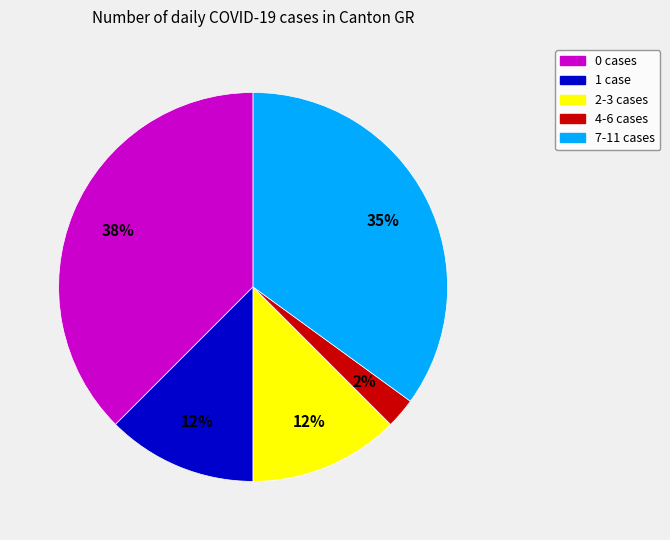

To the nearest percent, what is the average slice percentage?

20%